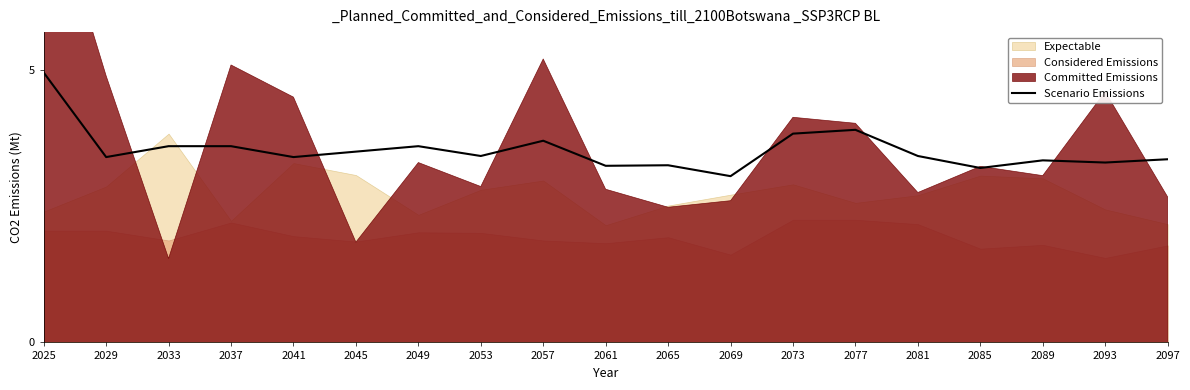

True or false: Scenario Emissions has a value of 1.3 at 2073.

False